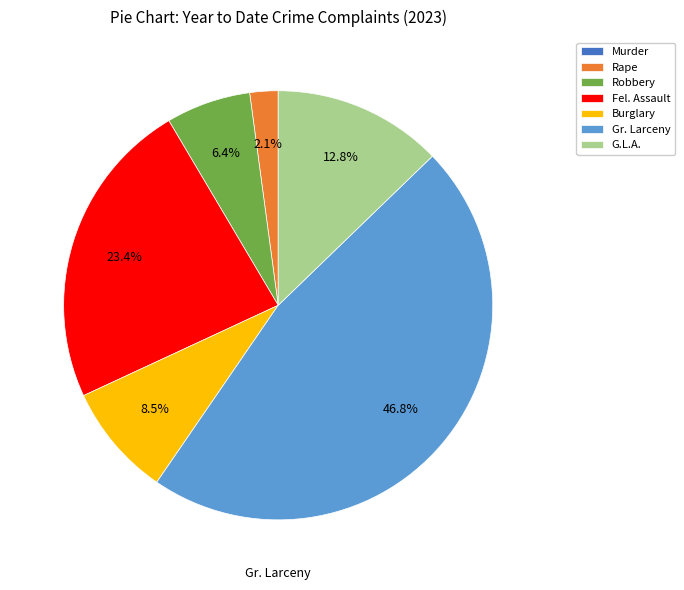

Approximately how many times larger is the value at Robbery compared to Rape?

3.0